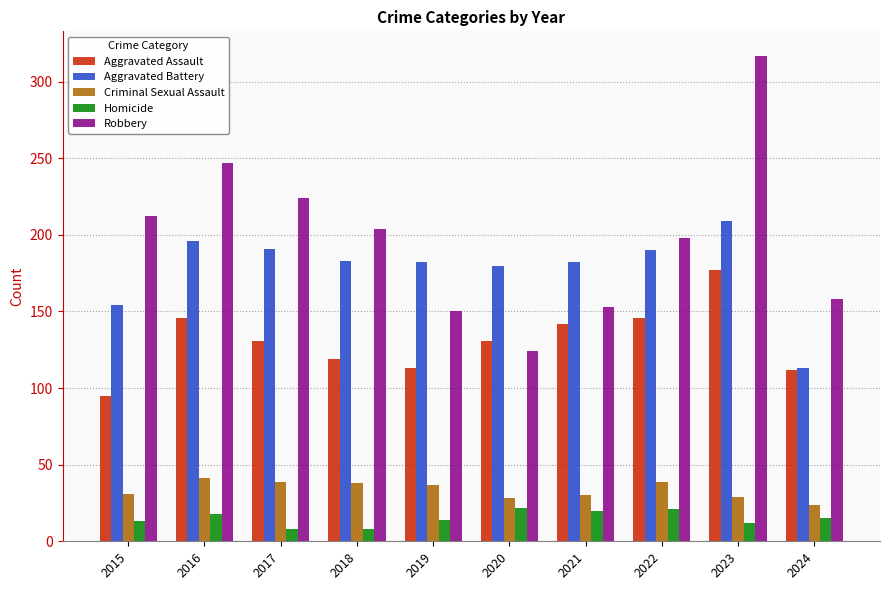

How many data points does each series have?

10